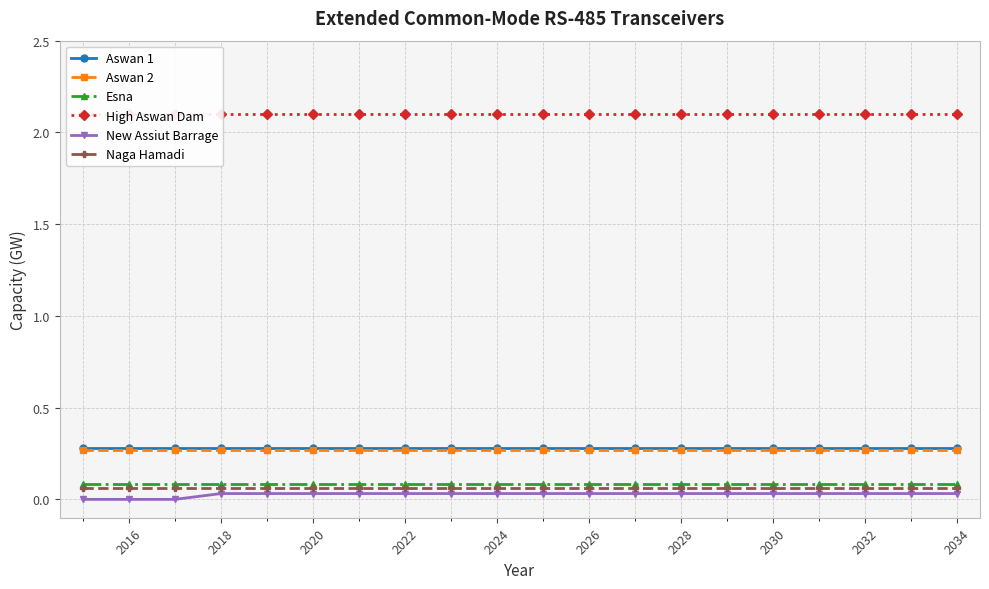

True or false: Naga Hamadi and New Assiut Barrage cross at least once.

False